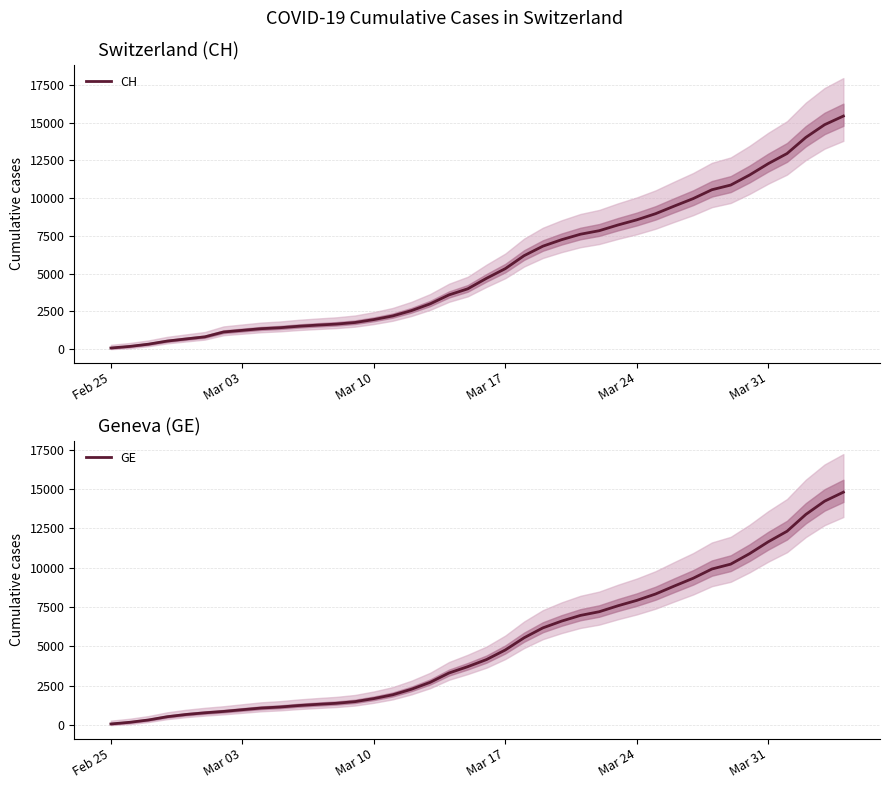

Reading left to right, transcribe all the data shown in this chart.

CH: 72	177	325	532	673	810	1133	1243	1352	1416	1514	1589	1656	1762	1955	2195	2548	2998	3590	3993	4691	5330	6190	6818	7249	7610	7844	8223	8564	8970	9477	9969	10558	10867	11529	12287	12956	14024	14867	15439
GE: 72	177	325	532	673	780	868	977	1084	1148	1243	1318	1385	1491	1684	1924	2277	2717	3309	3712	4164	4773	5548	6176	6607	6968	7202	7581	7922	8328	8835	9327	9916	10225	10887	11645	12314	13382	14225	14797